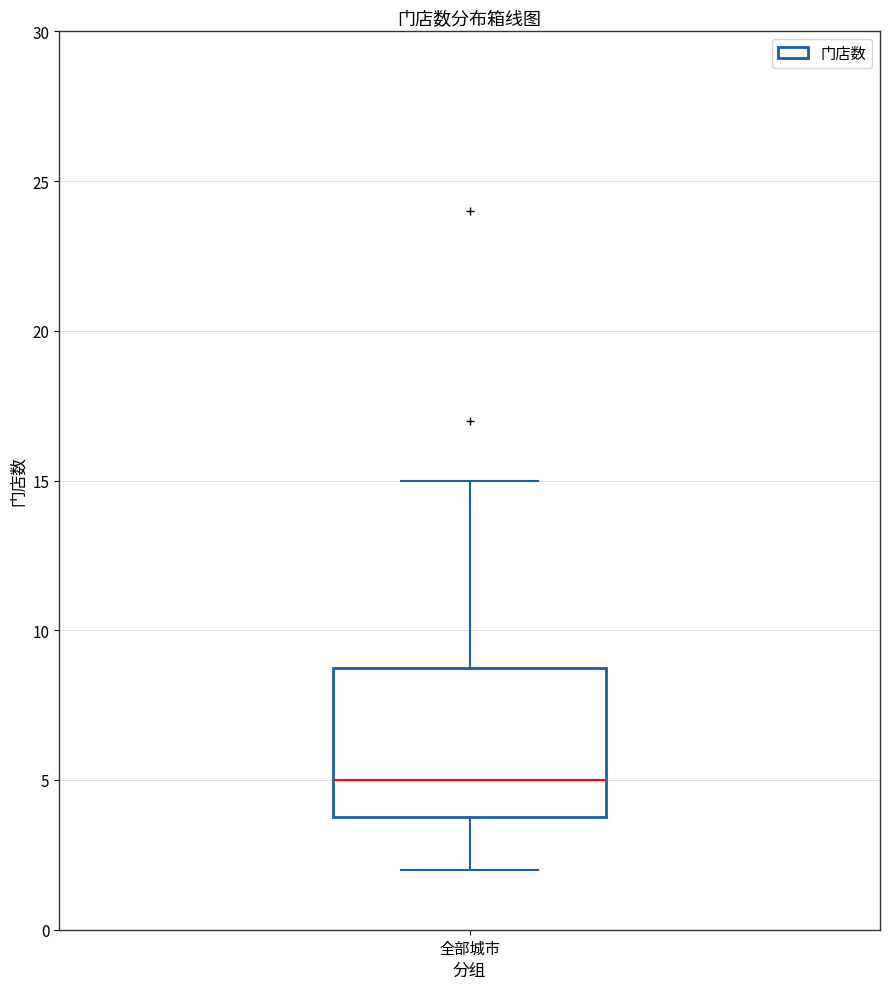

Transcribe this box plot: give where the median line is, the range the box spans, and where the two whiskers end, as read against the y-axis. The values are not printed on the chart, so give them approximately, as read against the axis.

median 5, box 4 to 9, whiskers 2 to 15